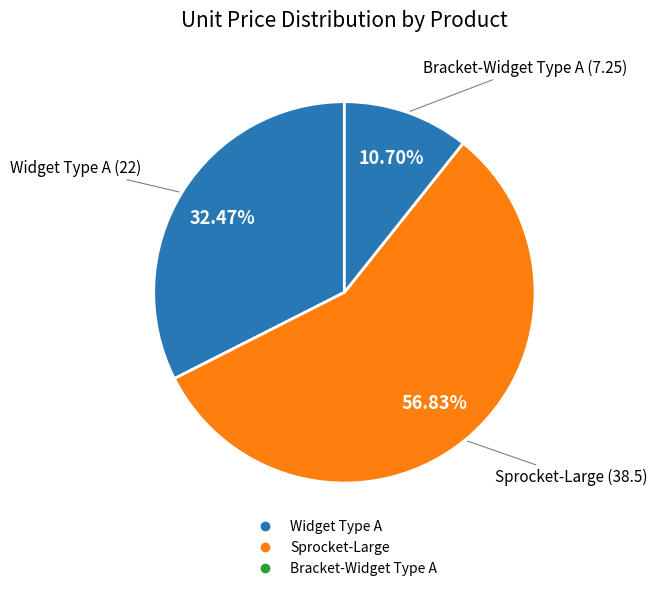

Which category has the smallest portion of the pie?

Bracket-Widget Type A